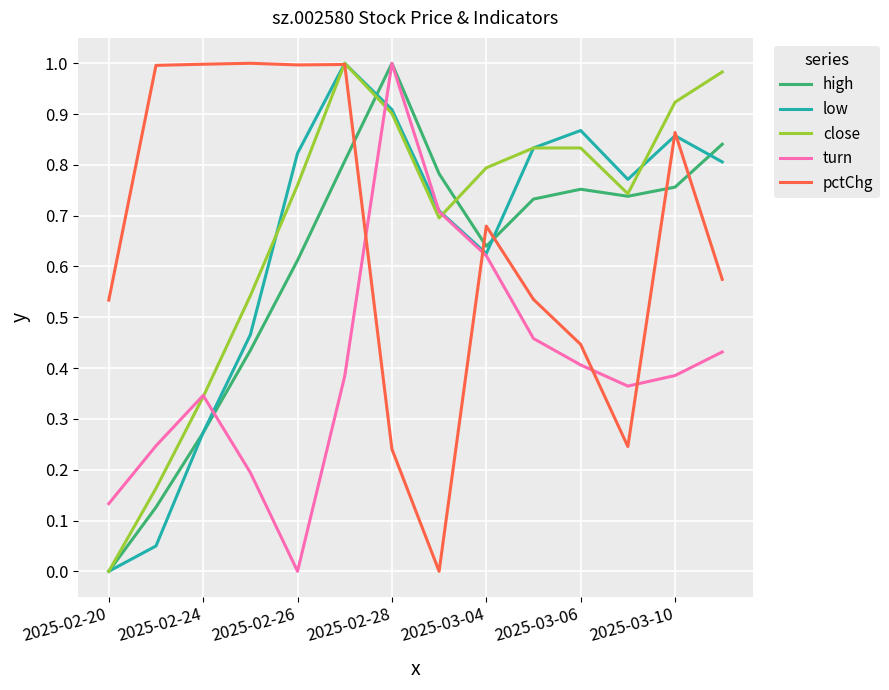

How many intersections are there between pctChg and turn?

4